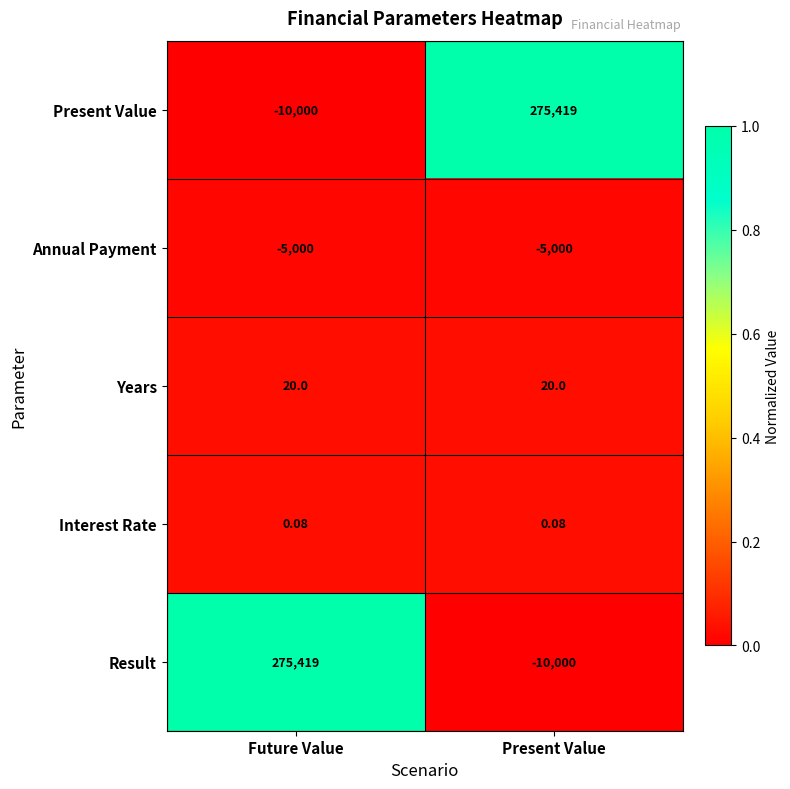

Rank the series at Present Value from highest to lowest value.

Present Value, Years, Interest Rate, Annual Payment, Result